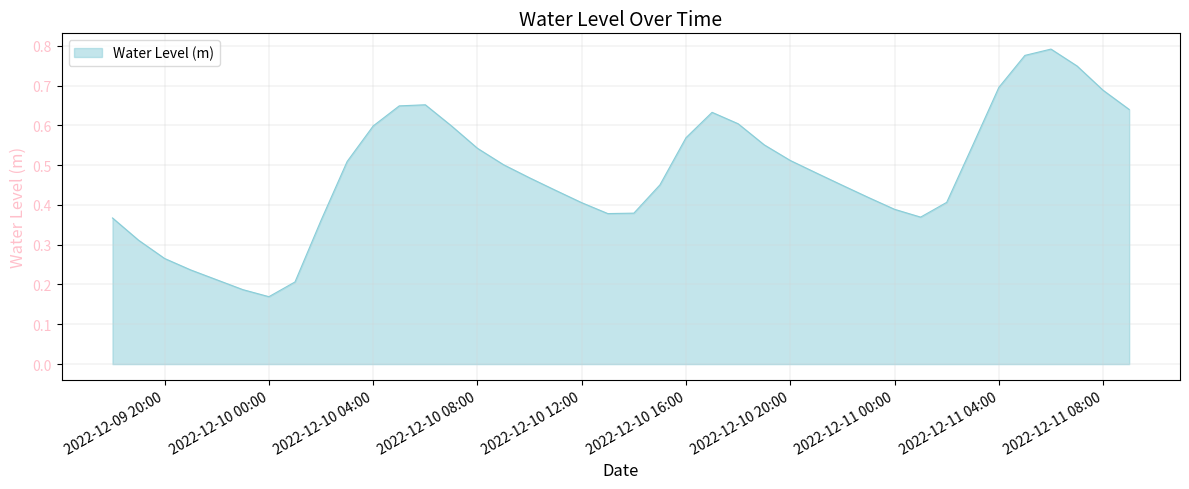

Is this an area chart (filled region under the line)?

Yes